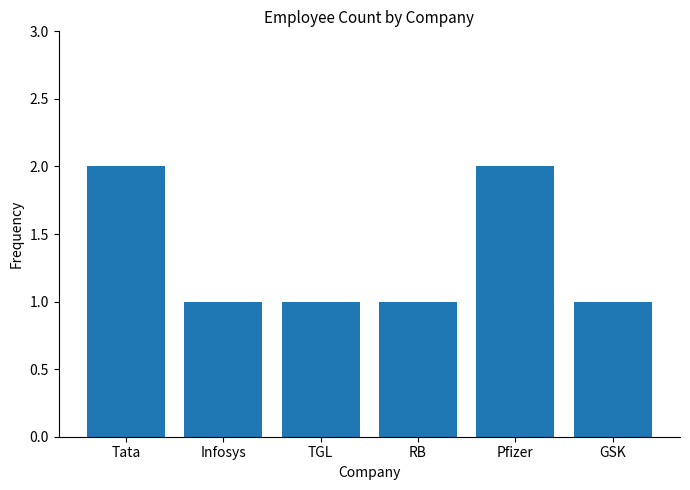

The value at Tata is 1. True or false?

False